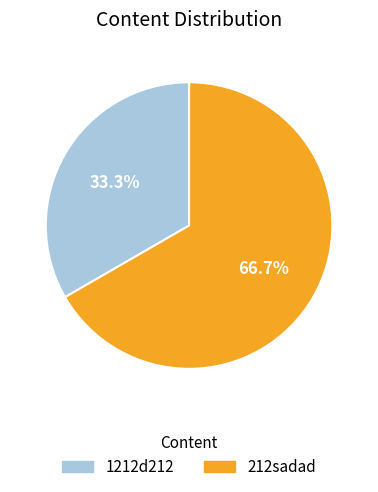

Which slice is the smallest?

1212d212